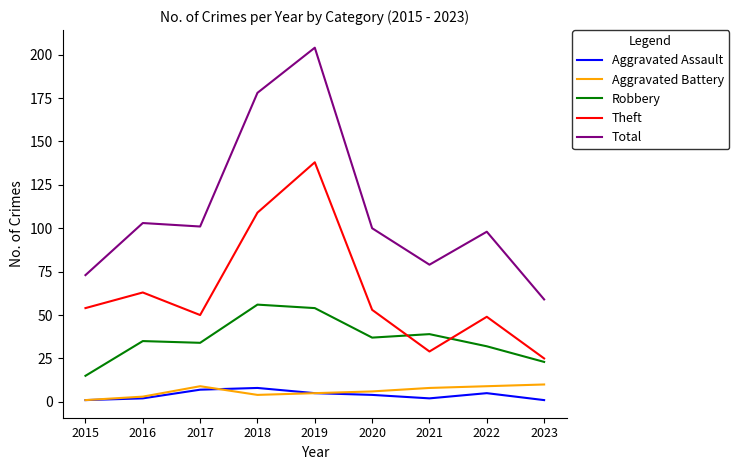

Which series has the widest spread of values?

Total